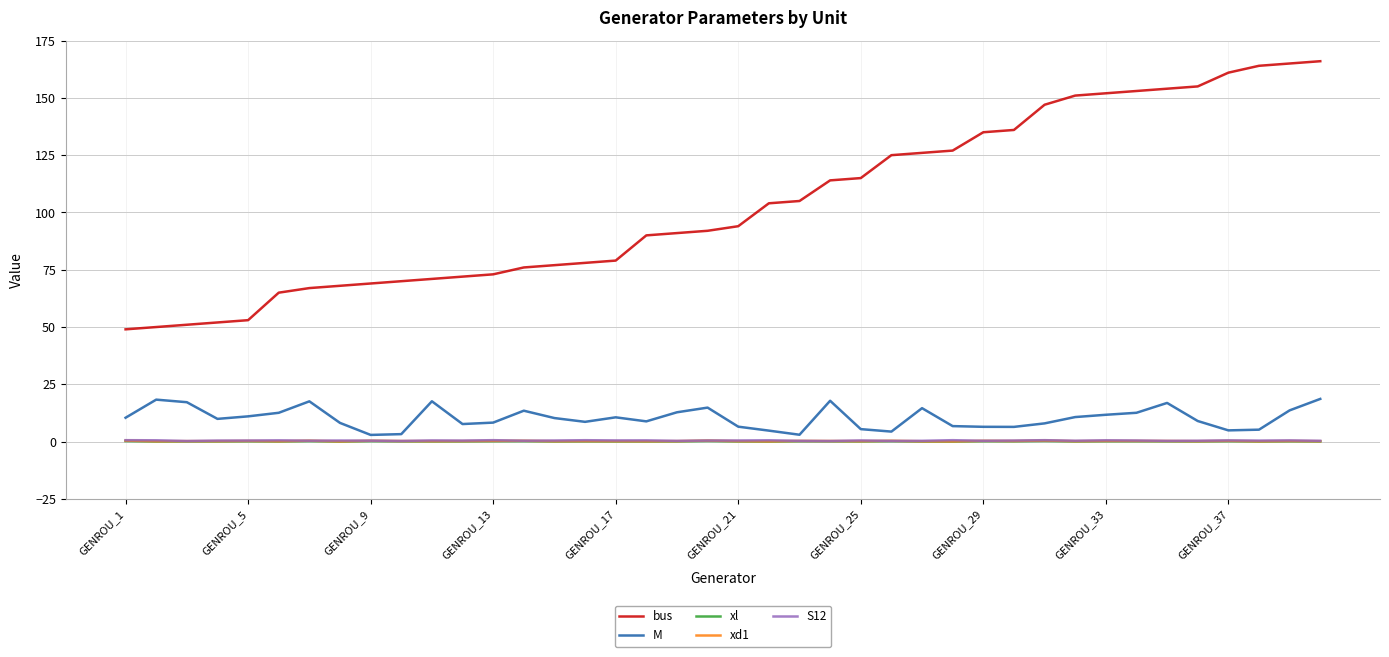

True or false: xd1 and bus cross at least once.

False